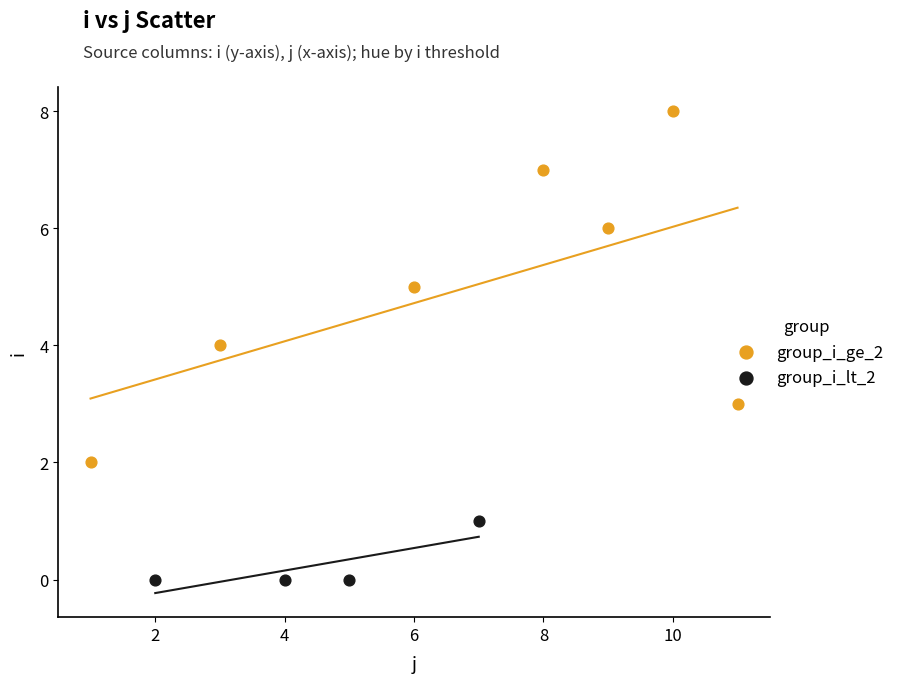

Which series contains the lowest Y value?

group_i_lt_2